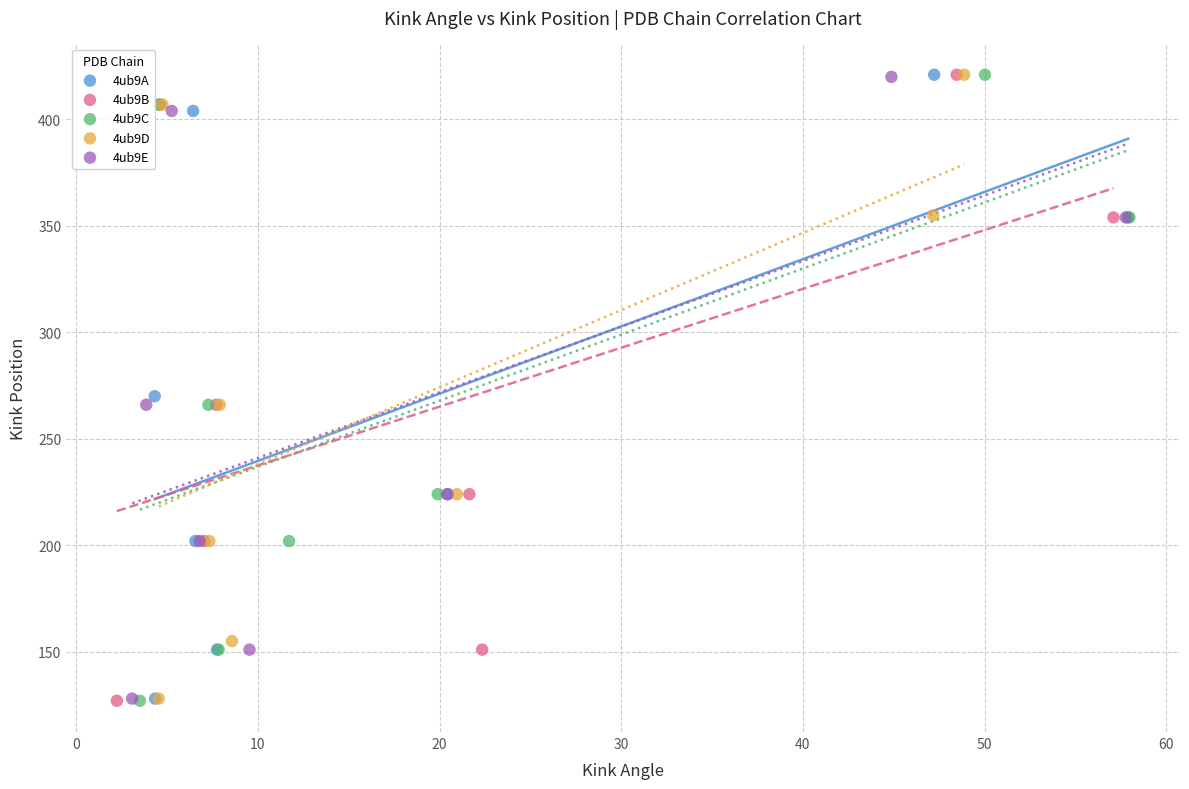

What are all the series names shown in the legend?

4ub9A, 4ub9B, 4ub9C, 4ub9D, 4ub9E